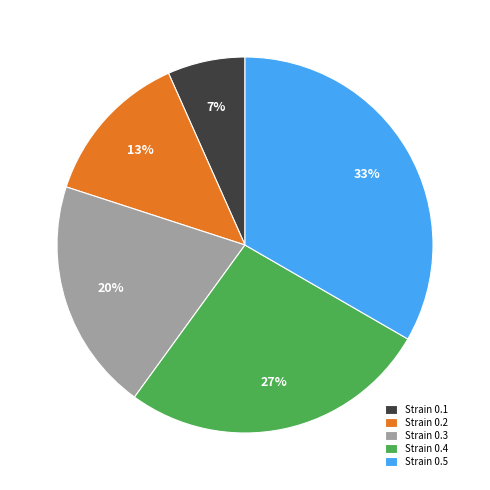

To the nearest percent, what is the combined percentage of Strain 0.4 and Strain 0.5?

60%